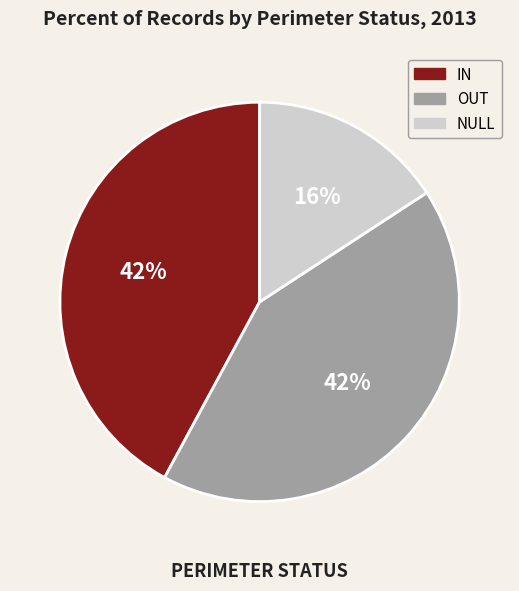

Is the sum of OUT and IN greater than half?

Yes